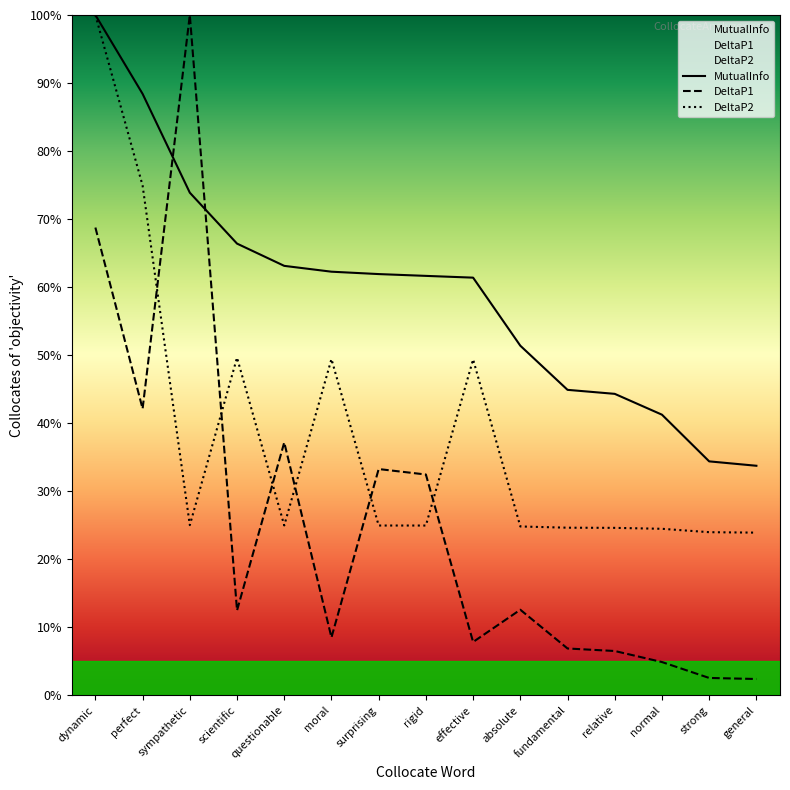

In DeltaP2, how many points are higher than both neighbors (excluding endpoints)?

3